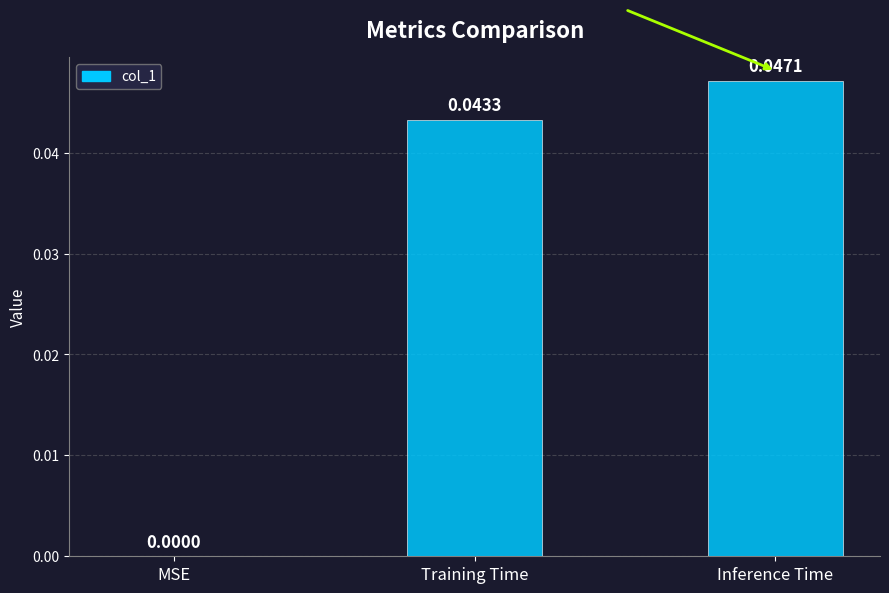

At which label is the value closest to 0?

MSE